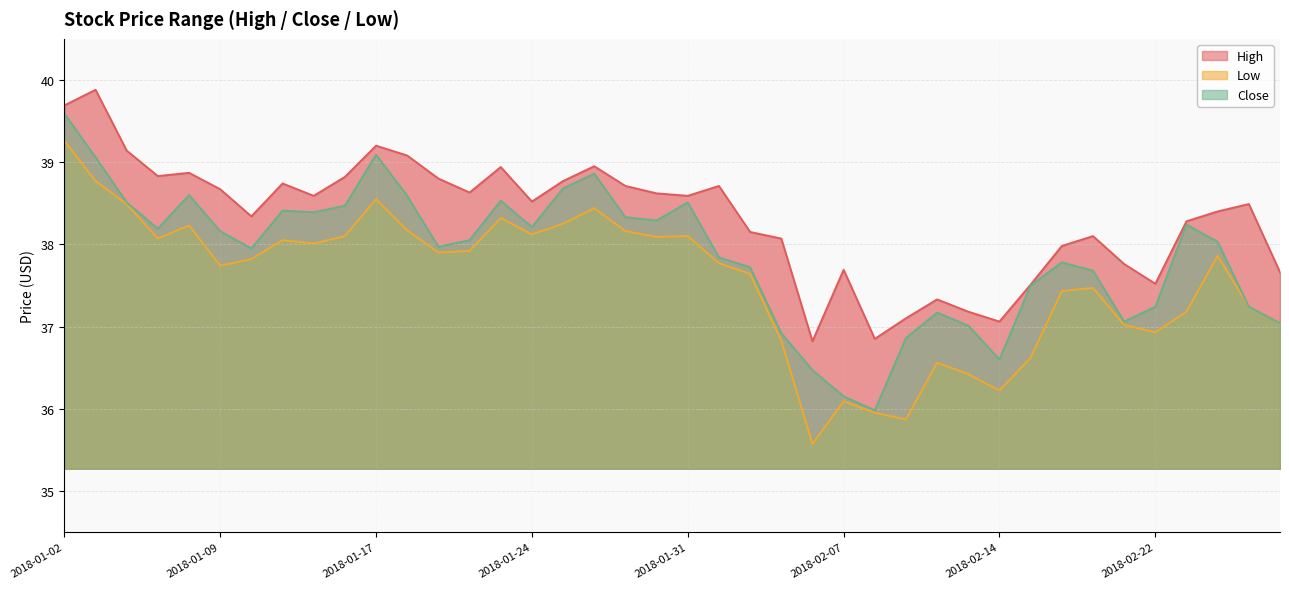

Is it true that High equals 67.4 at 2018-02-07?

False